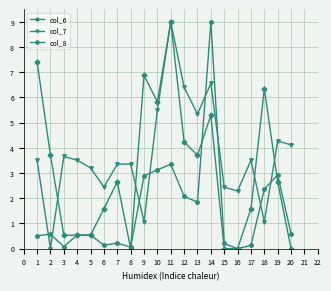

Count the number of data series in this chart.

3